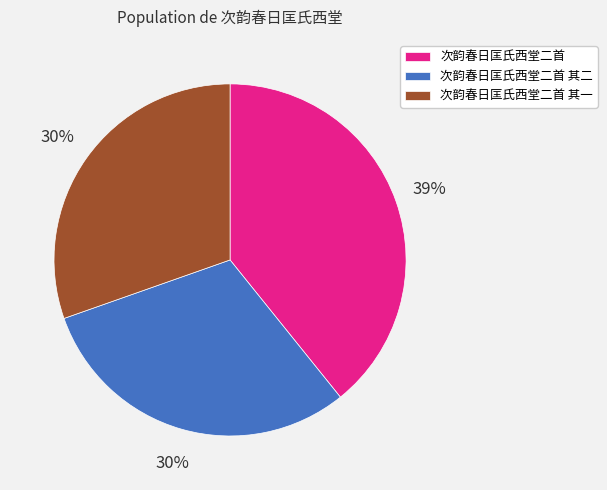

What is the largest slice in the pie chart?

次韵春日匡氏西堂二首